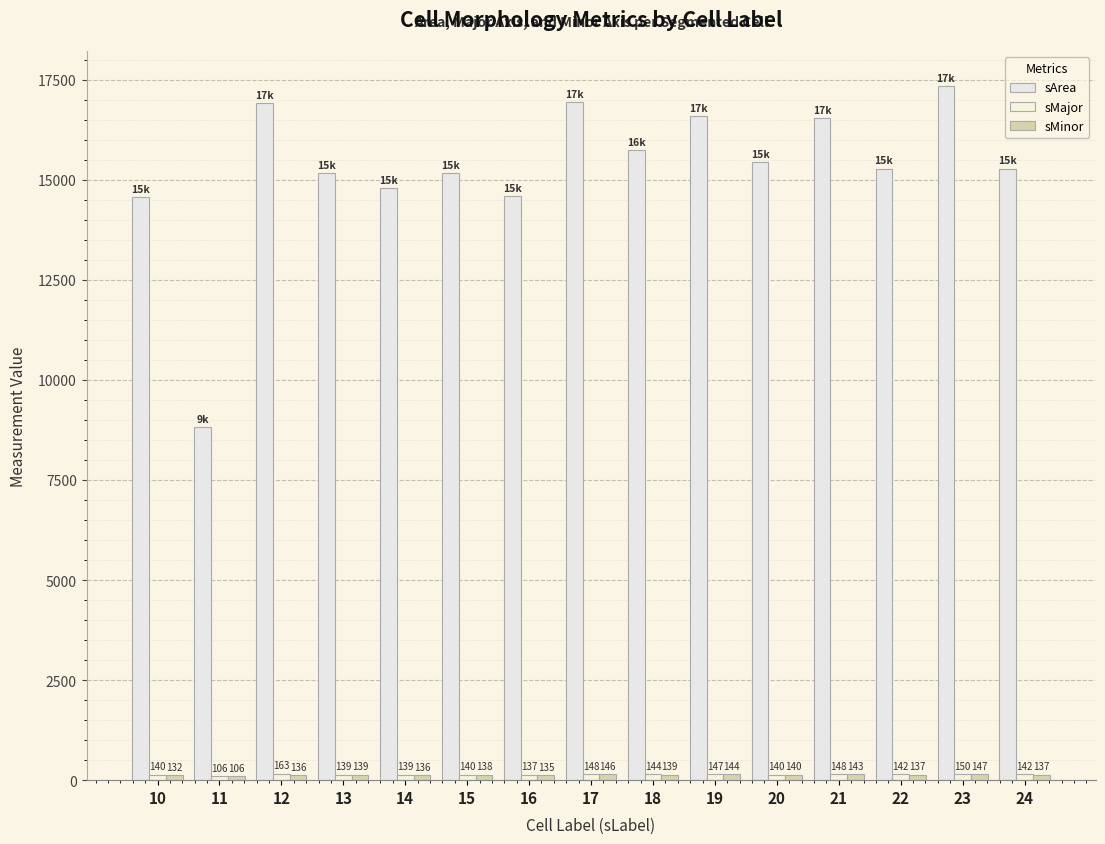

Reading right to left, extract all data points from this chart.

sArea: 24=15280.0	23=17348.0	22=15276.0	21=16548.0	20=15440.0	19=16584.0	18=15744.0	17=16948.0	16=14588.0	15=15168.0	14=14784.0	13=15160.0	12=16912.0	11=8816.0	10=14560.0
sMajor: 24=141.6	23=150.3	22=142.2	21=147.6	20=140.2	19=147.2	18=143.9	17=148.0	16=137.5	15=139.9	14=138.5	13=139.3	12=163.4	11=106.2	10=140.4
sMinor: 24=137.4	23=147.0	22=136.9	21=142.9	20=140.2	19=143.6	18=139.4	17=145.9	16=135.2	15=138.1	14=135.9	13=138.6	12=136.2	11=105.8	10=132.1